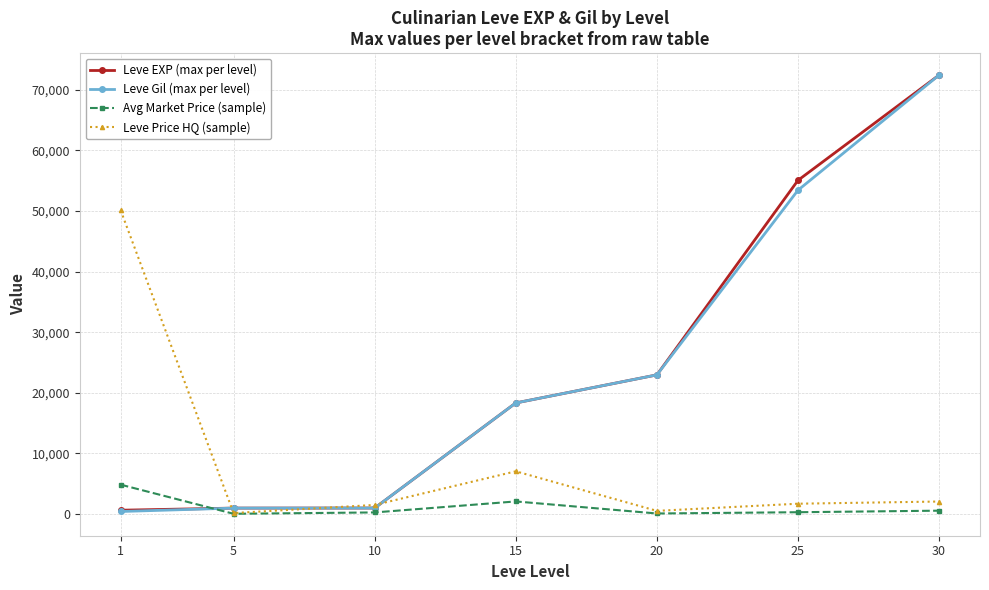

Is the value of Leve Price HQ (sample) at 15 greater than the value of Avg Market Price (sample) at 30?

Yes